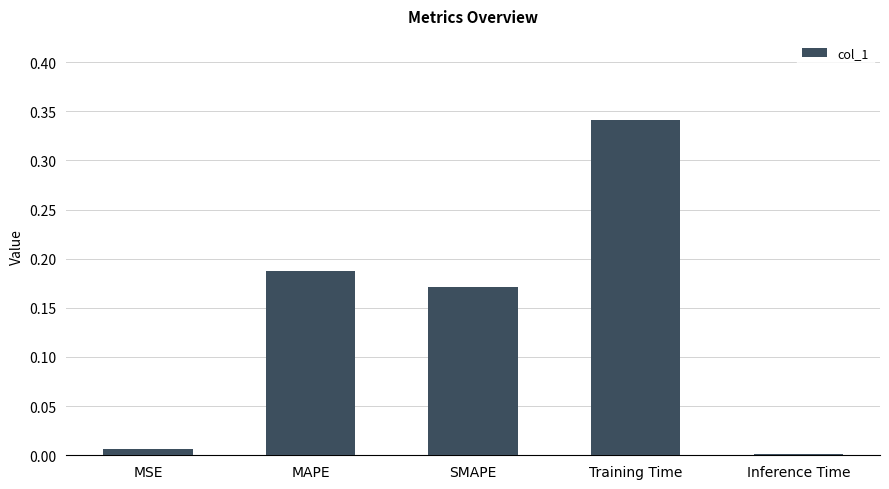

What is the sum of all values?

0.7